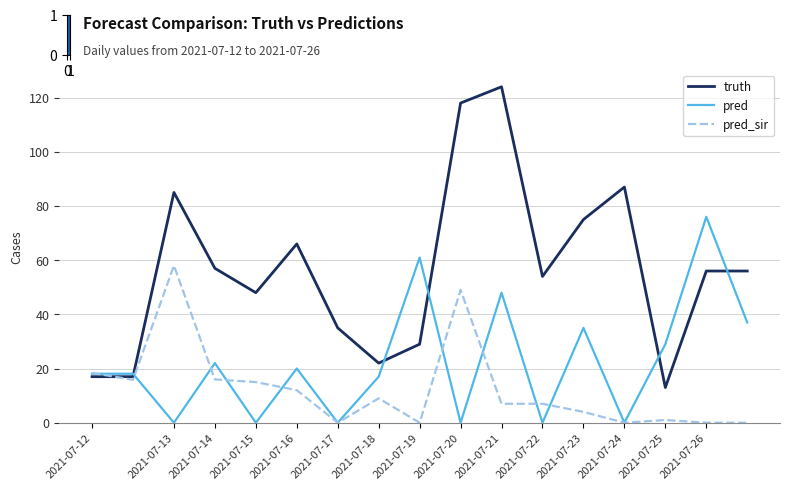

List the series in order of their overall mean, highest first.

truth, pred, pred_sir